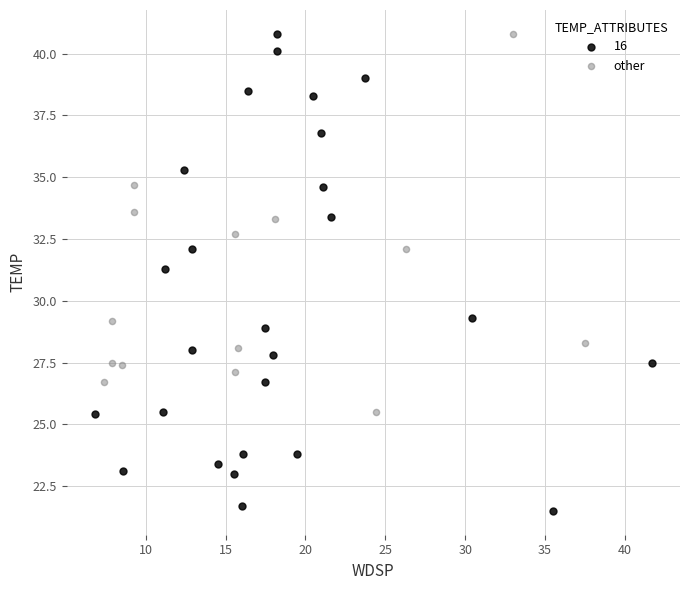

Which series reaches the minimum Y coordinate?

16